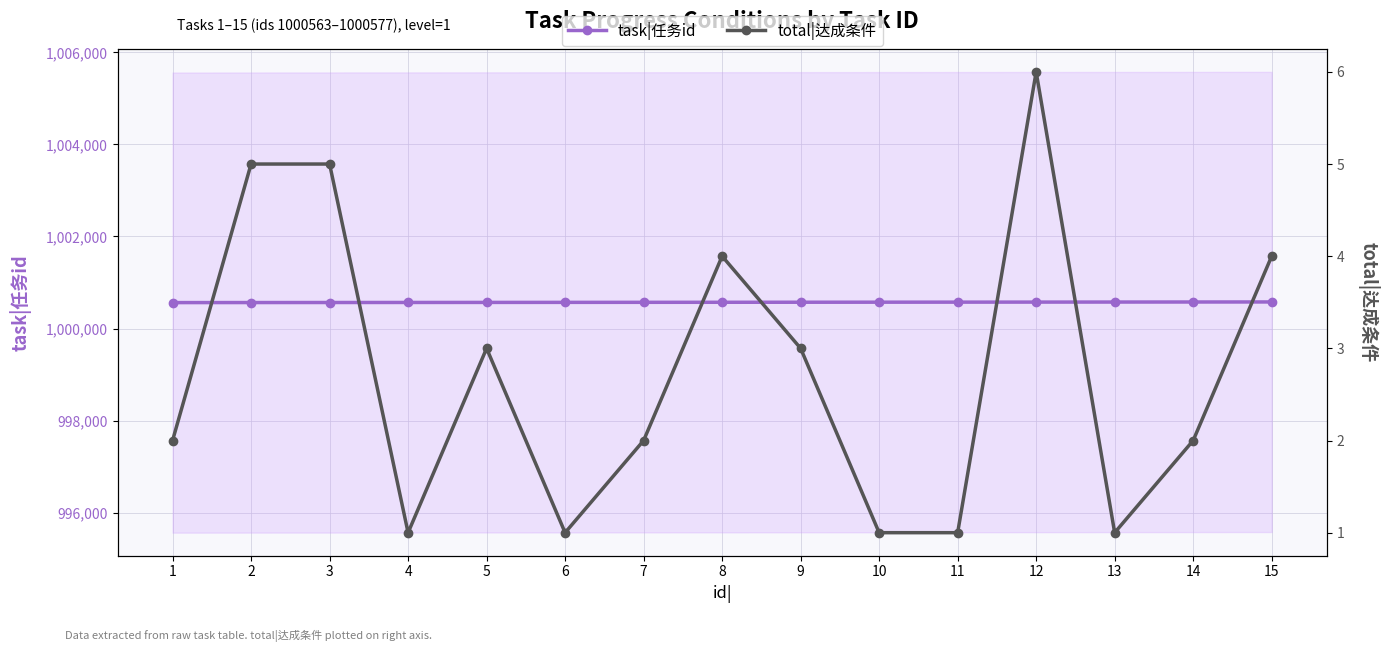

What is the value of the total|达成条件 point at the 10th from the left?

1